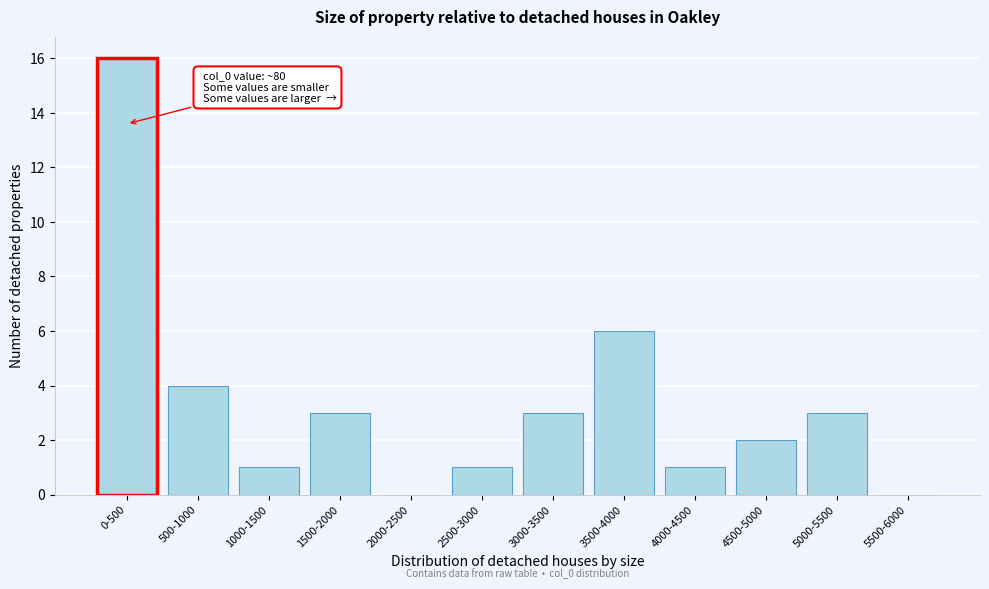

Reading left to right, list all the values displayed in this chart.

0-500=16	500-1000=4	1000-1500=1	1500-2000=3	2000-2500=0	2500-3000=1	3000-3500=3	3500-4000=6	4000-4500=1	4500-5000=2	5000-5500=3	5500-6000=0